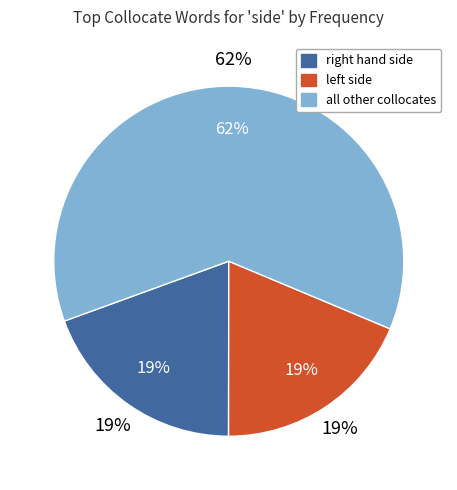

Which has a higher value, flip side or other?

other